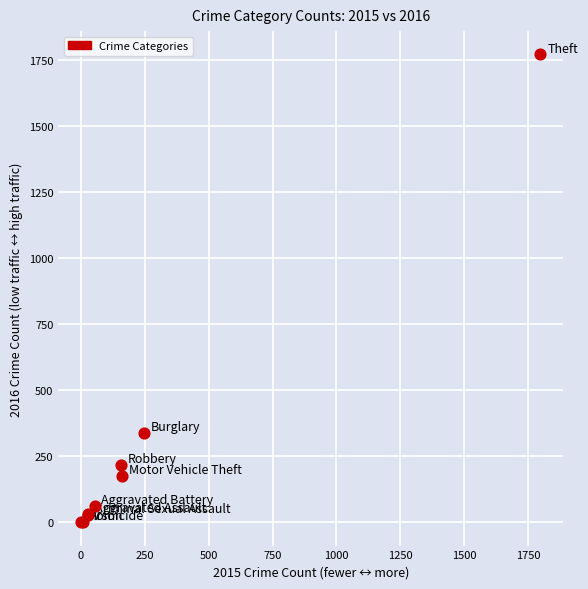

What Y value in the scatter plot is closest to 886?

340